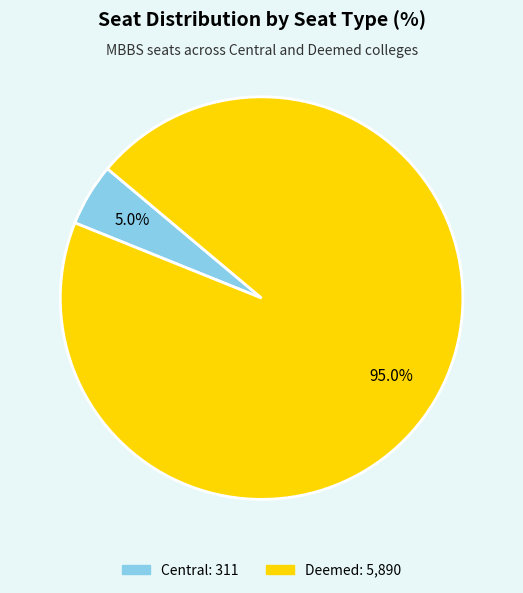

Is there any slice that represents more than half of the pie?

Yes